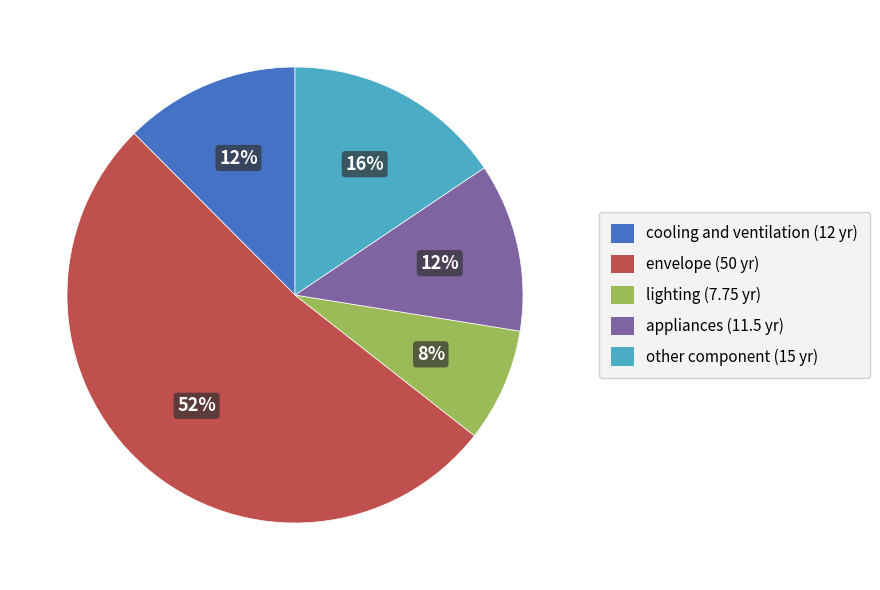

To the nearest percent, what is the average slice percentage?

20%